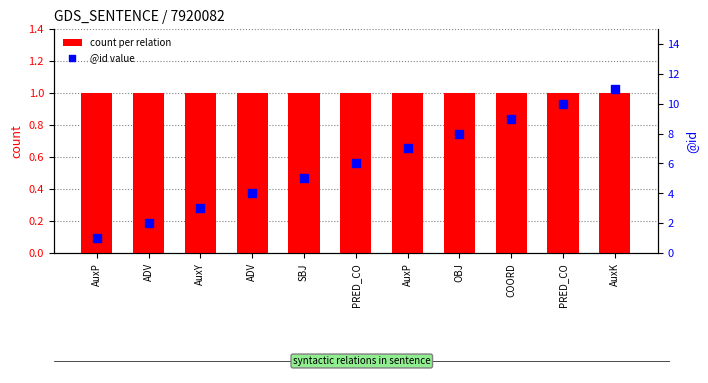

Which series contains the lowest Y value?

count per relation